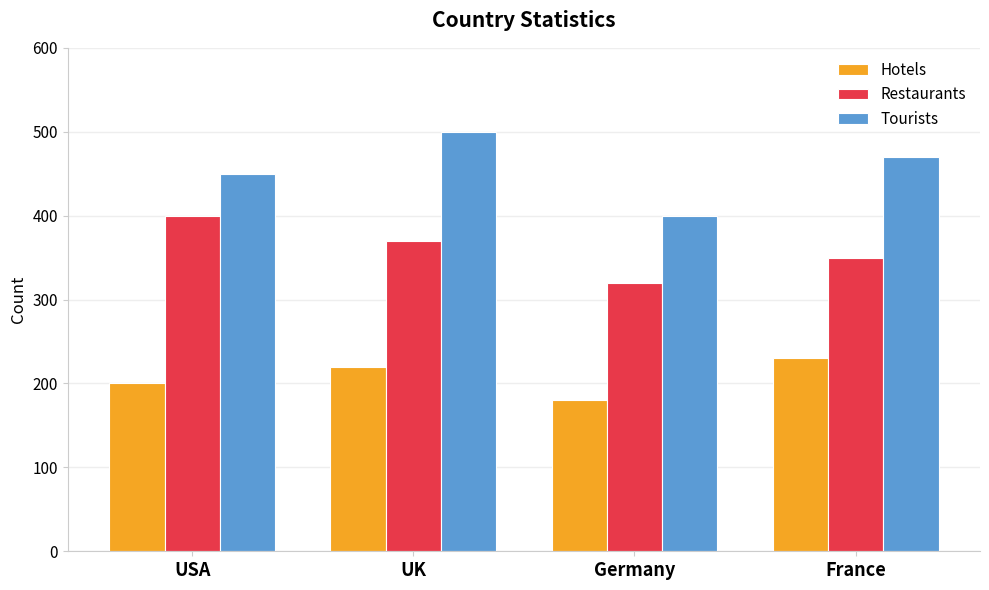

Reading left to right, what are all the values shown in this chart?

Hotels: 200	220	180	230
Restaurants: 400	370	320	350
Tourists: 450	500	400	470